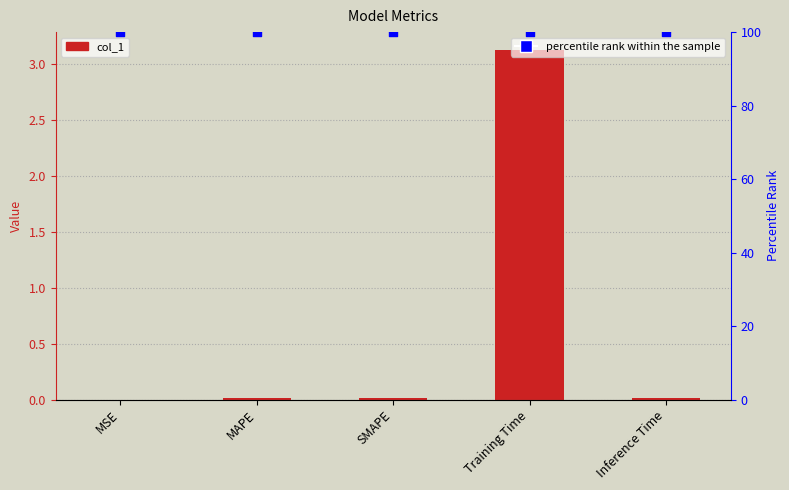

At how many categories does at least one series exceed 0?

5